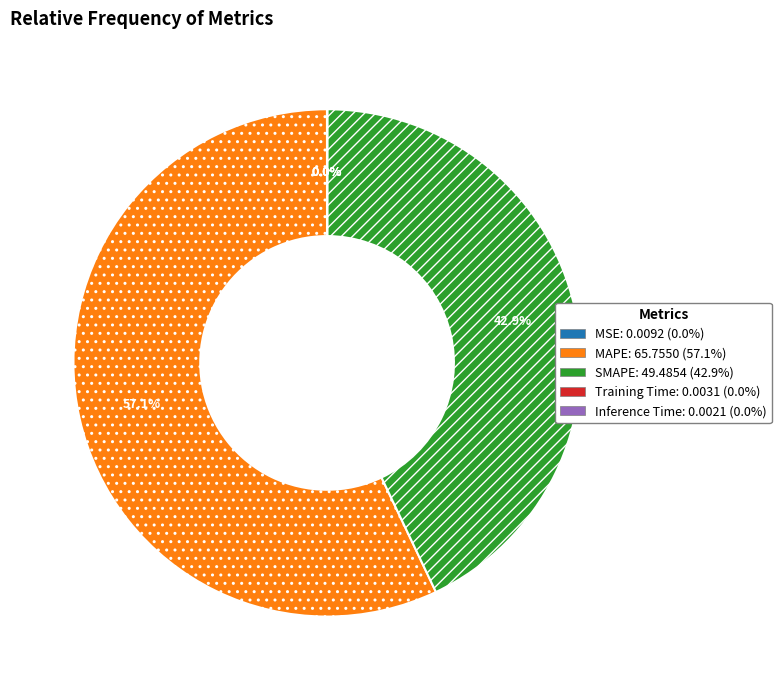

Is MAPE the majority of the pie?

Yes